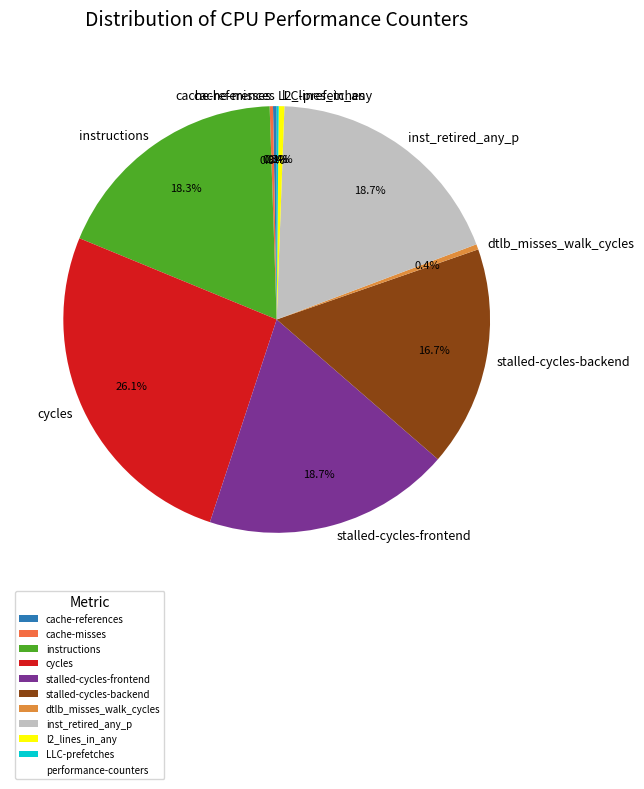

To the nearest percent, what is the average slice percentage?

10%